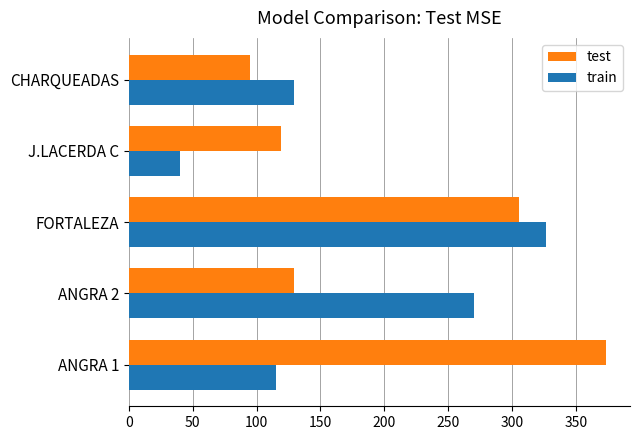

How many data points in test are above 129?

3